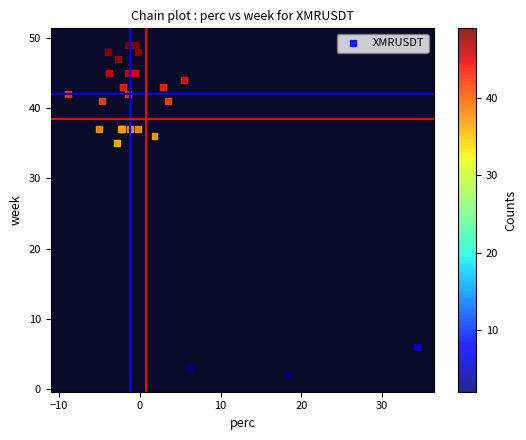

What Y value in the scatter plot is closest to 25?

35